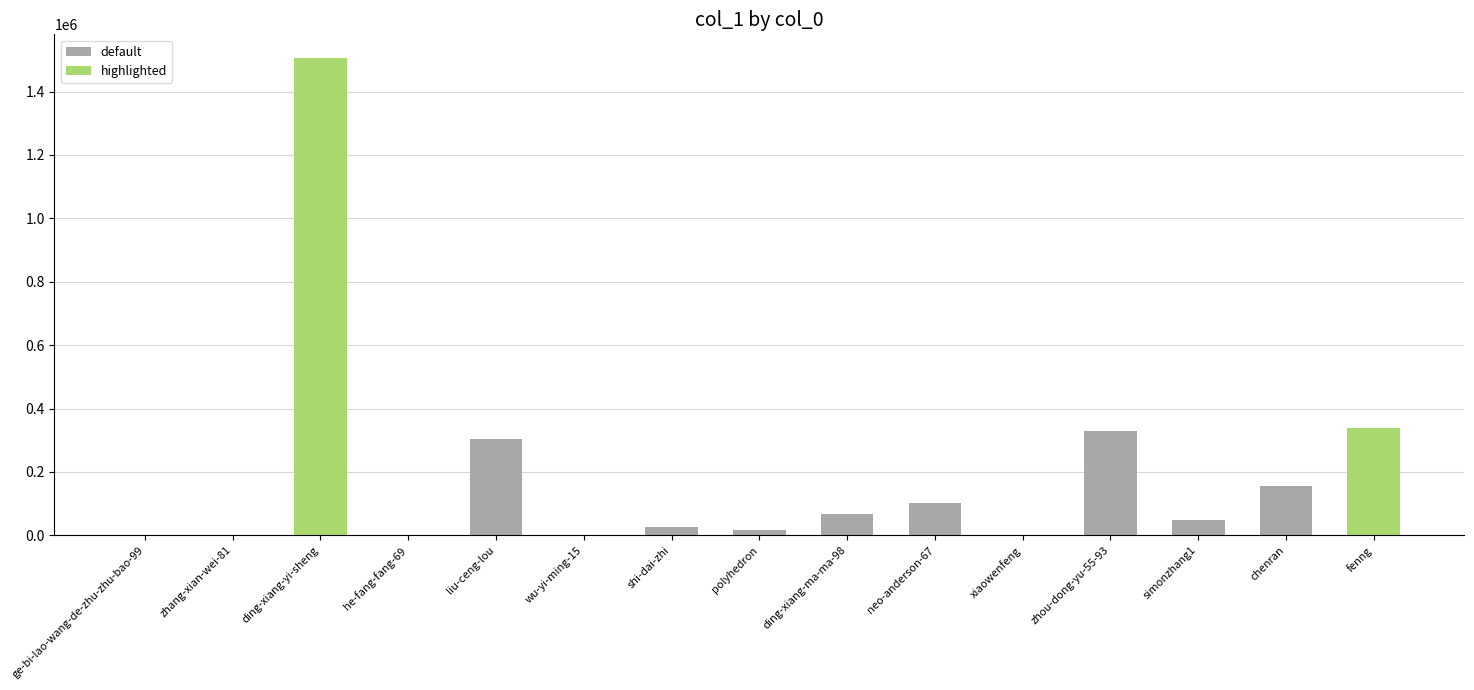

What is the sum of all values?

2903974